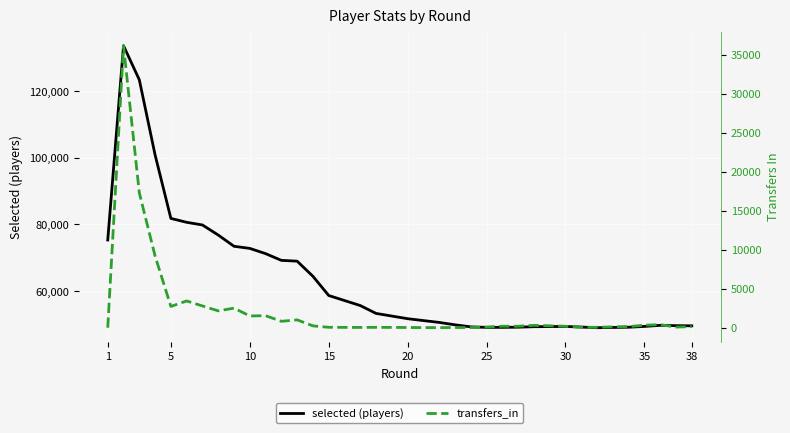

How many lines are shown in the chart?

2